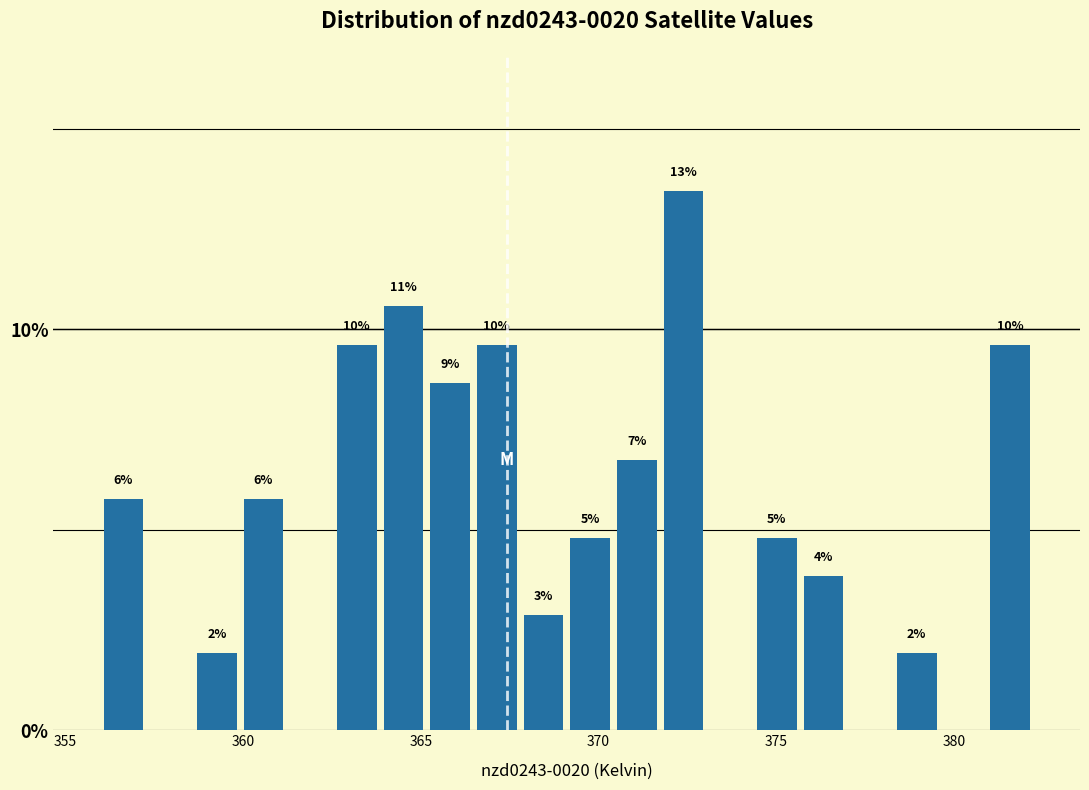

Read against the x-axis, roughly where is the centre of the tallest bar?

372.5